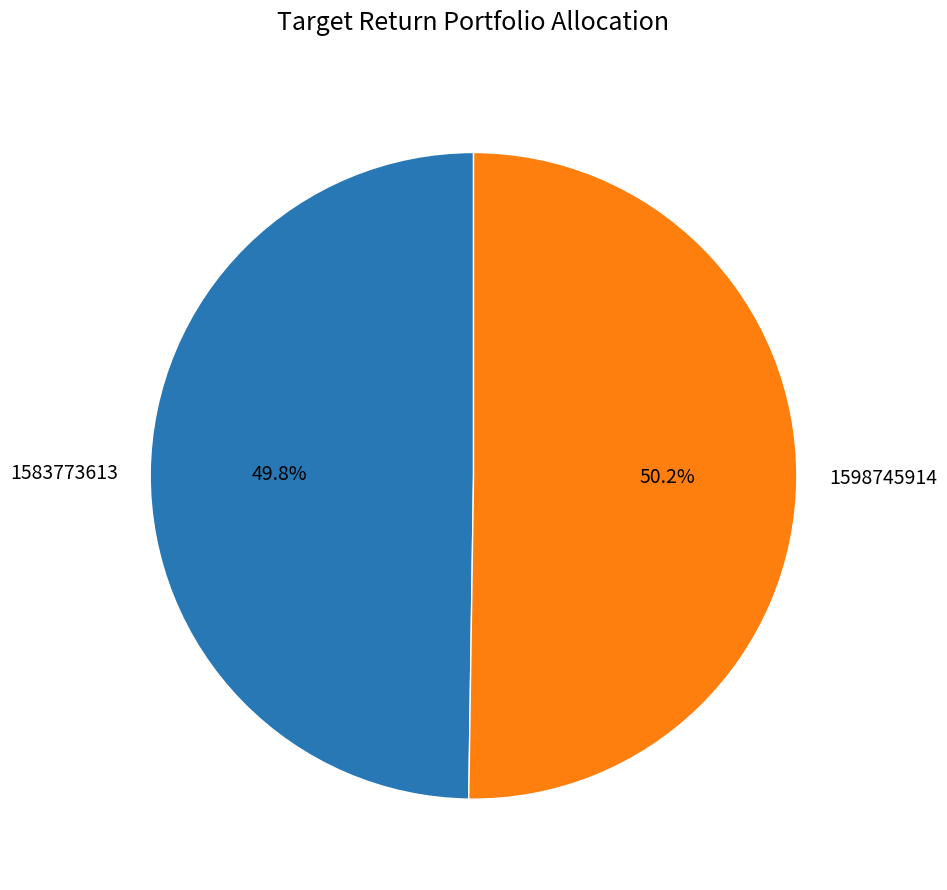

What is the ratio of the value at 1598745914 to the value at 1583773613?

1.0